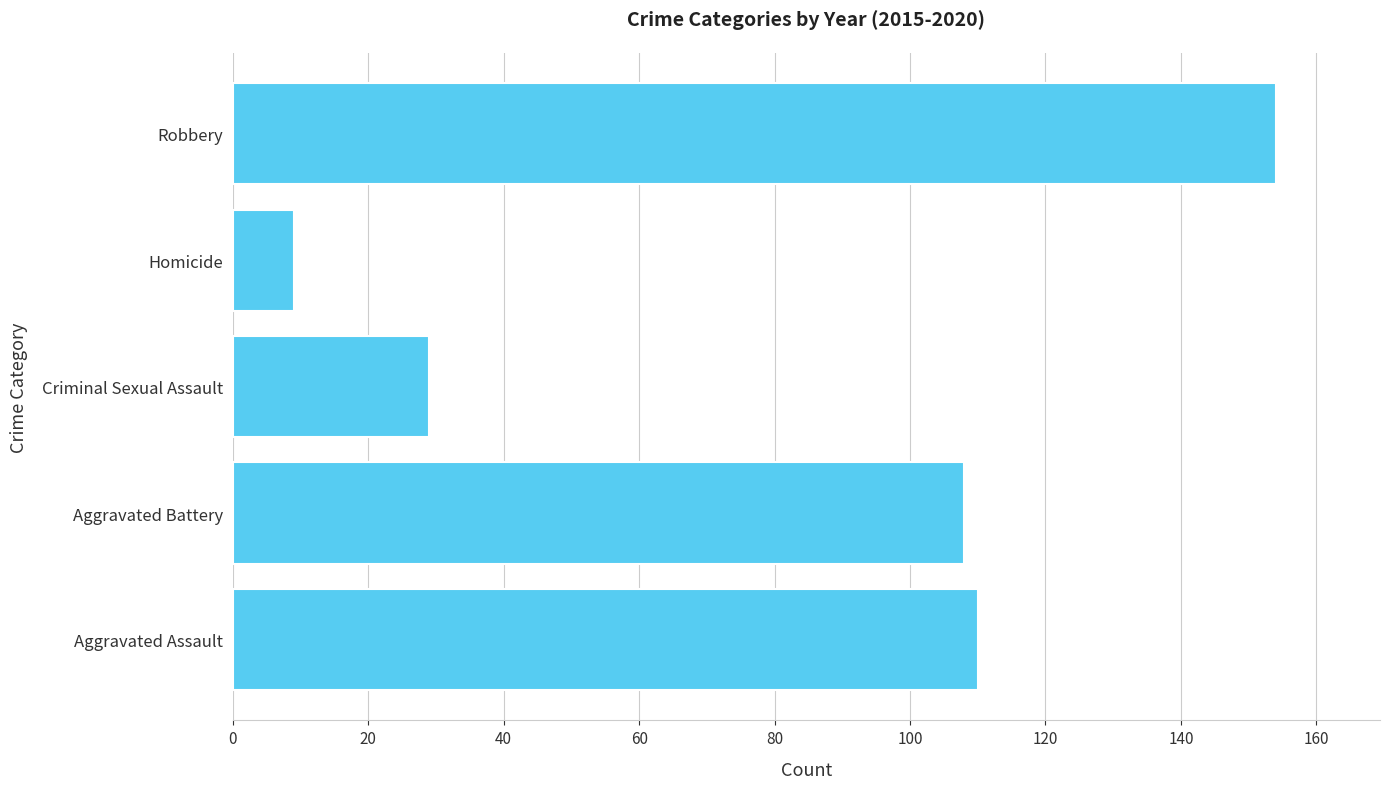

At which category does the chart reach its peak across all series?

Robbery